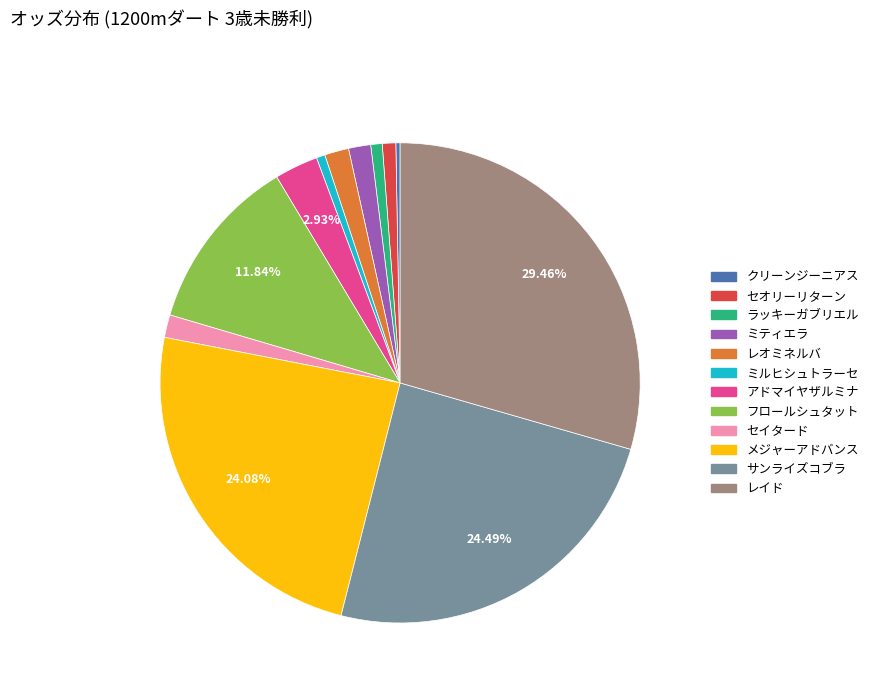

Count the number of slices in the pie.

12